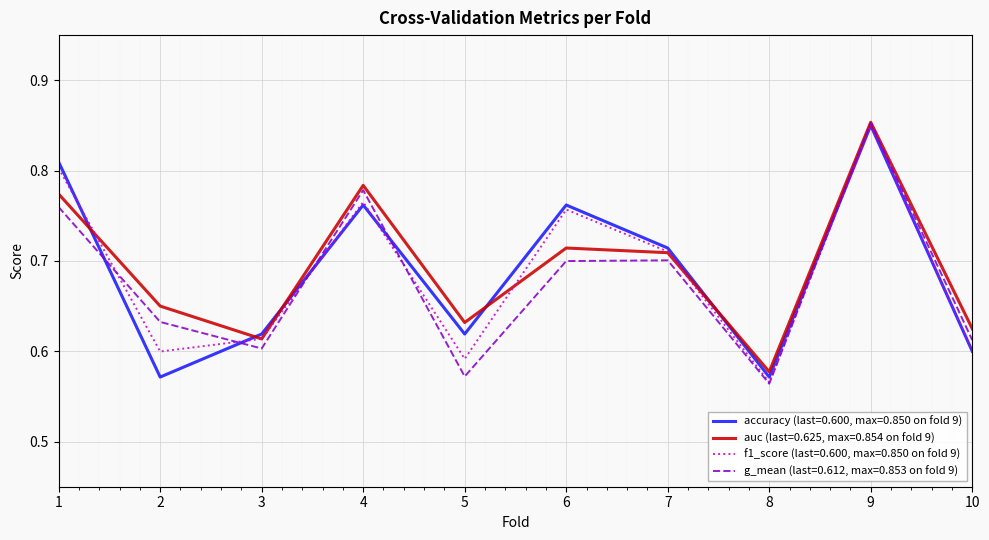

At 8, list the series in order from largest to smallest.

auc (last=0.625, max=0.854 on fold 9), accuracy (last=0.600, max=0.850 on fold 9), f1_score (last=0.600, max=0.850 on fold 9), g_mean (last=0.612, max=0.853 on fold 9)